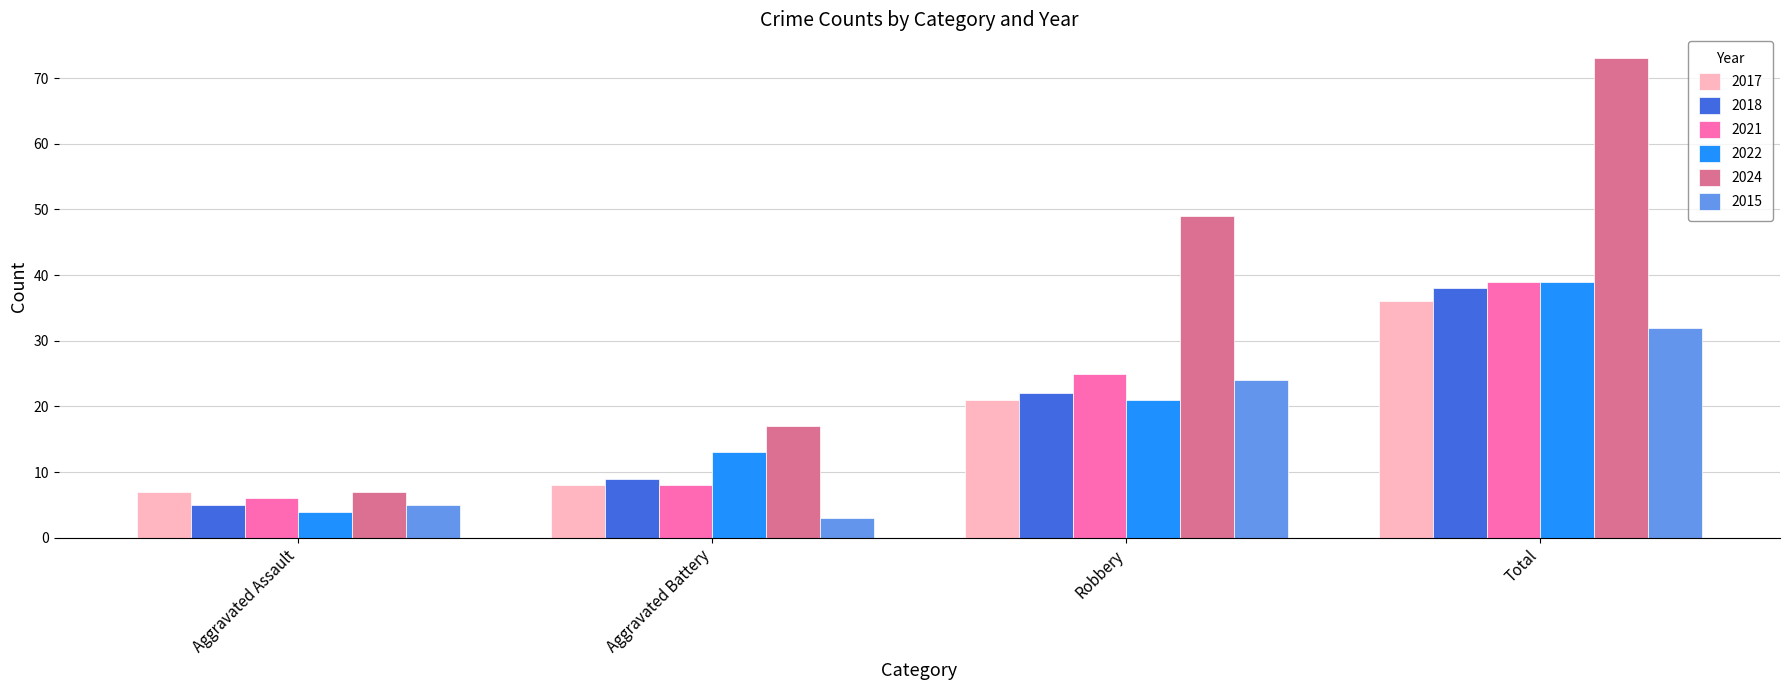

What is the label of the 4th bar from the left?

Total